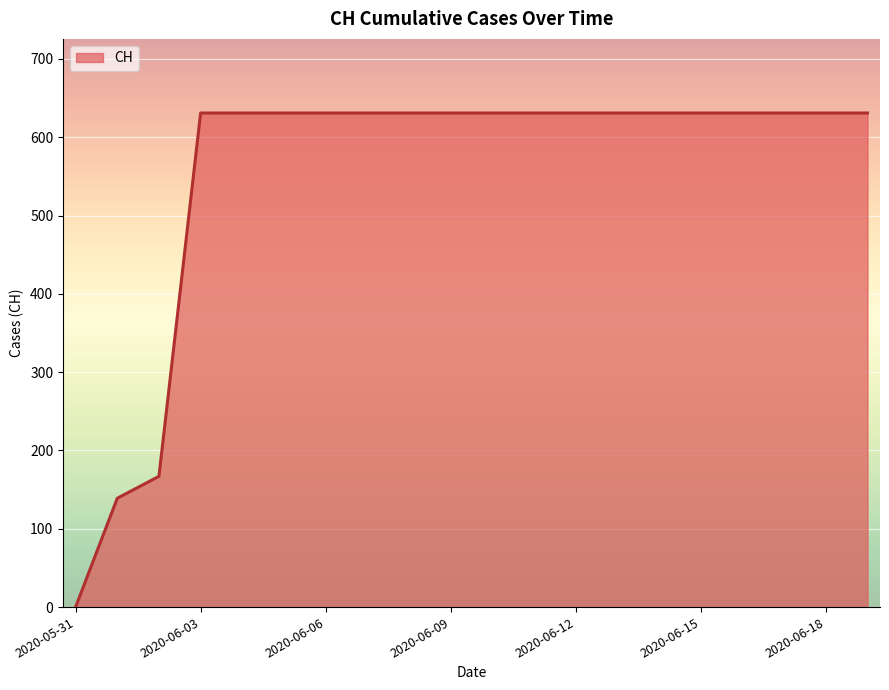

What is the difference between the maximum and minimum values?

631